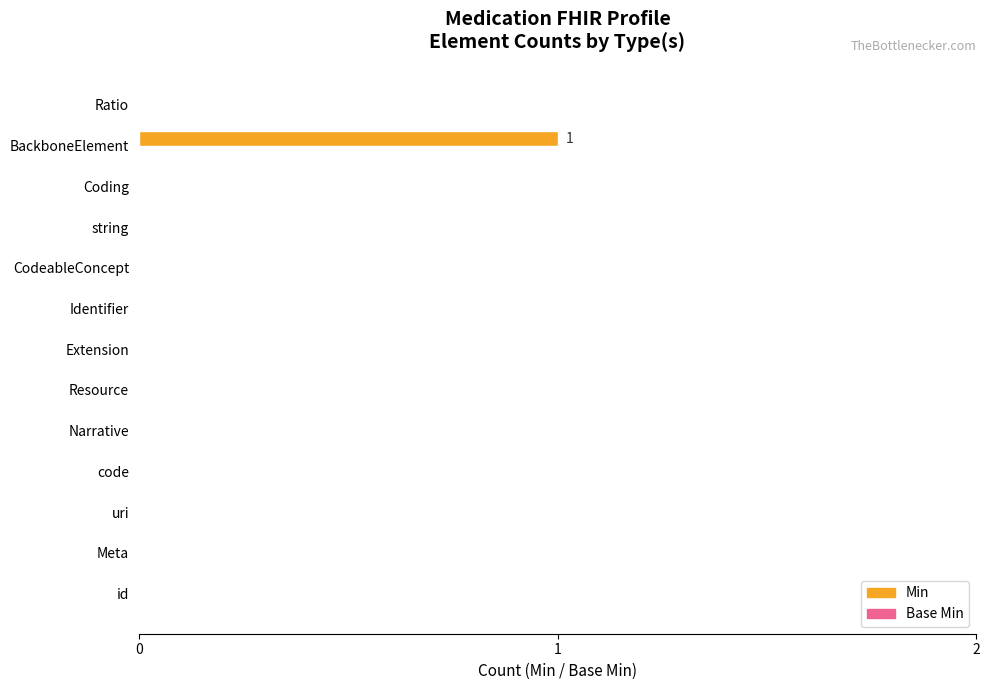

Is it true that the value at Identifier is 0?

True